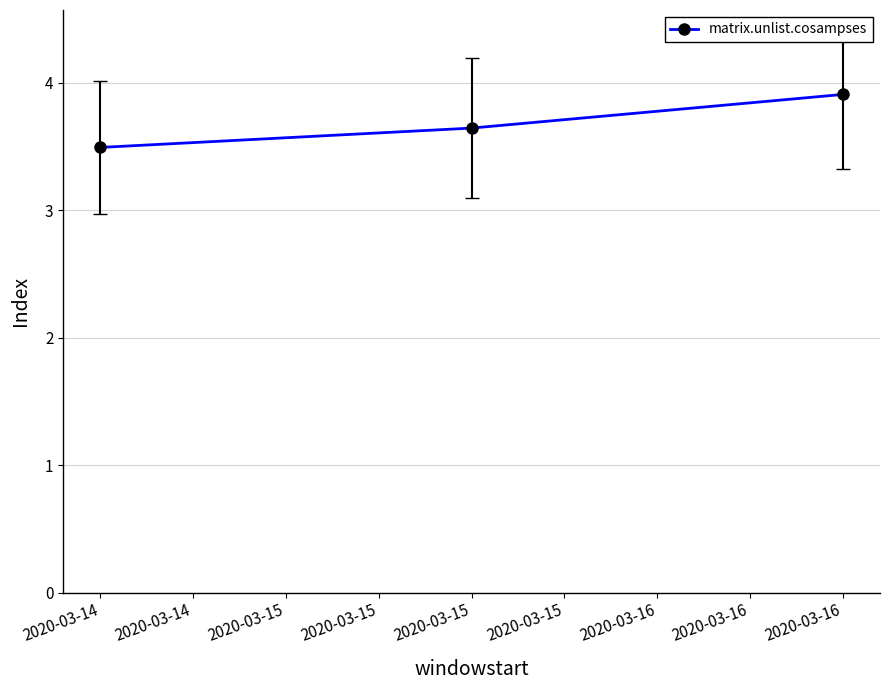

What is the change in value from 2020-03-14 to 2020-03-15?

+0.2